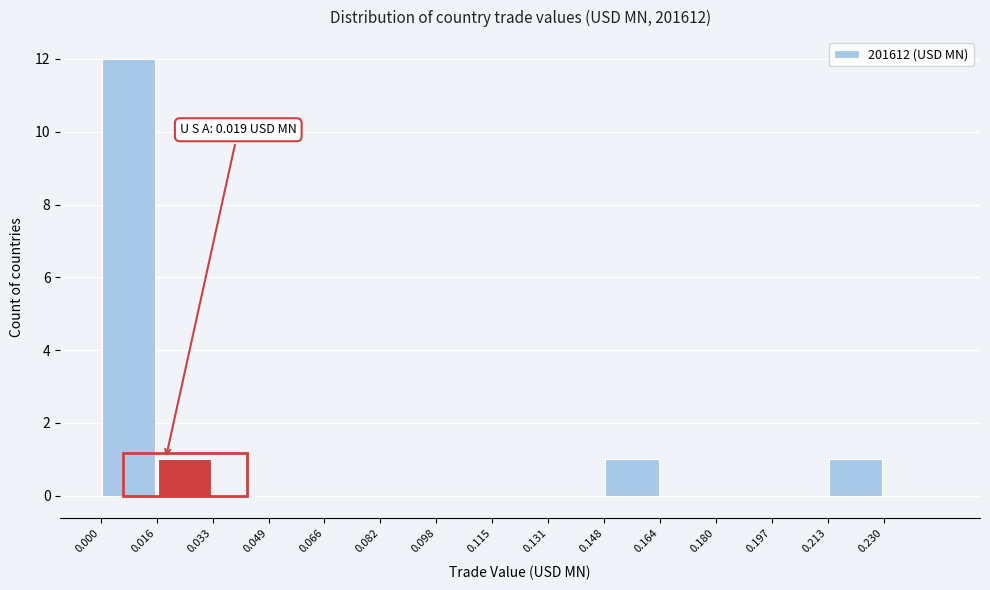

Over which range of the x-axis is the bar tallest?

0.000 to 0.016